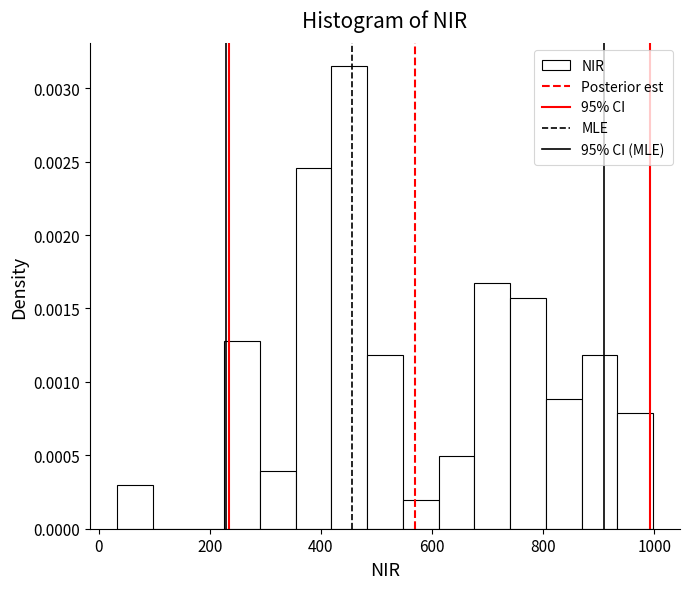

Around what value on the x-axis is the tallest bar? Give the approximate position of its centre, as read against the axis.

460